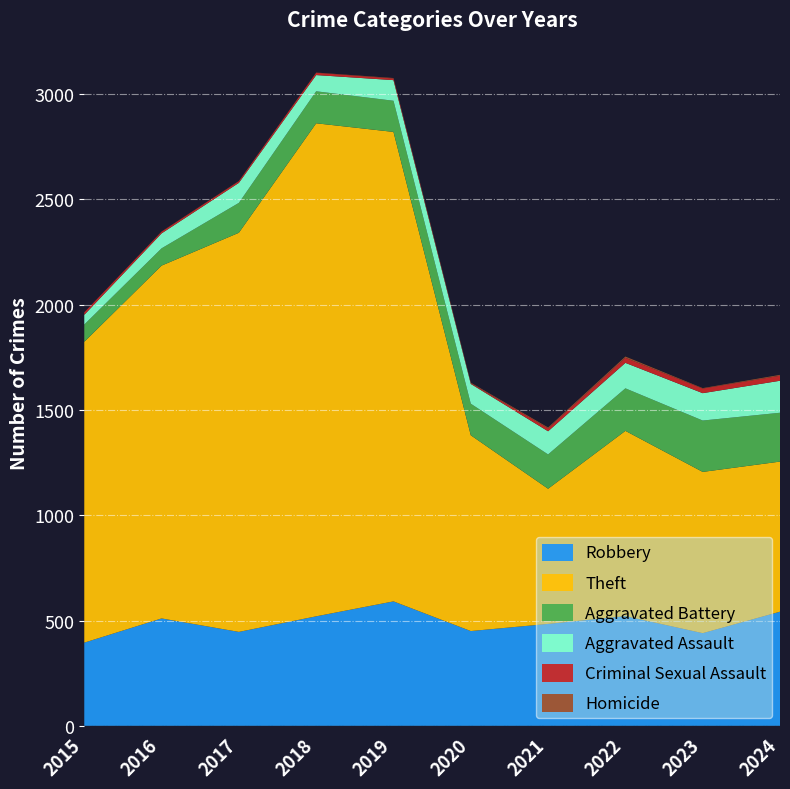

Reading left to right, transcribe all the data shown in this chart.

Robbery: 395	510	446	520	591	450	484	521	440	542
Theft: 1429	1676	1896	2342	2230	930	642	880	766	713
Aggravated Battery: 82	82	142	152	148	150	163	202	244	232
Aggravated Assault: 46	71	95	77	98	94	110	121	130	152
Criminal Sexual Assault: 12	8	8	11	8	3	14	24	22	24
Homicide: 0	1	1	1	2	3	4	6	2	4